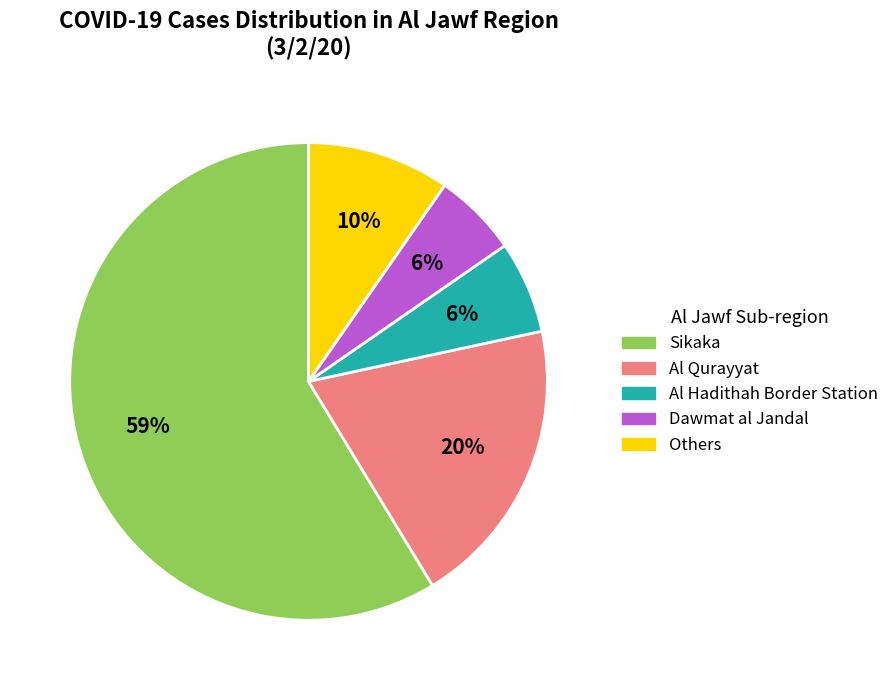

To the nearest percent, what percentage of the pie is Dawmat al Jandal?

6%